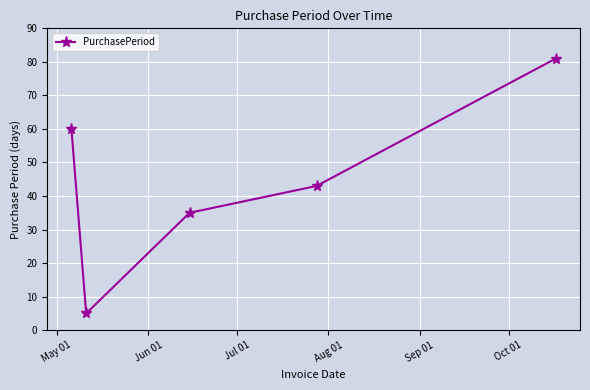

What is the minimum value shown in the chart?

5